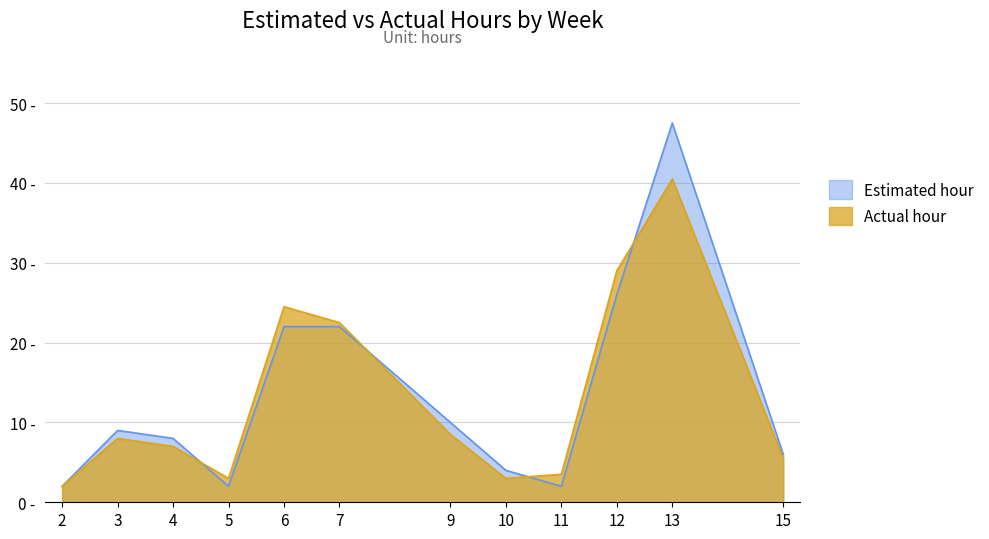

True or false: Estimated hour and Actual hour intersect in this chart.

True